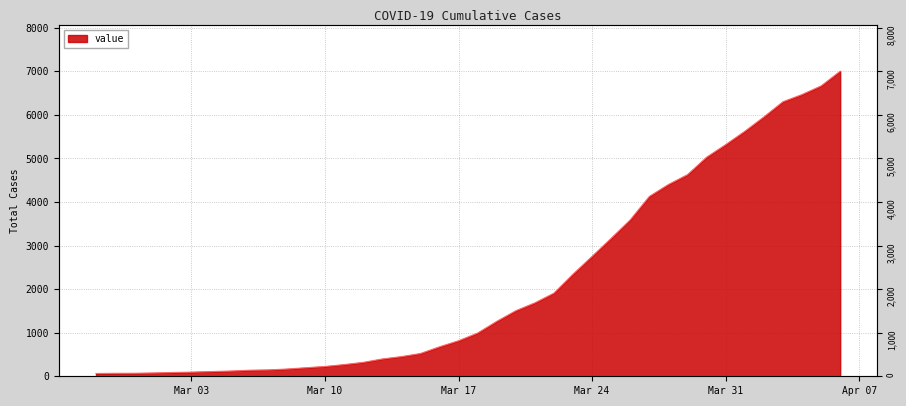

Does the chart display data point markers on the line(s)?

No